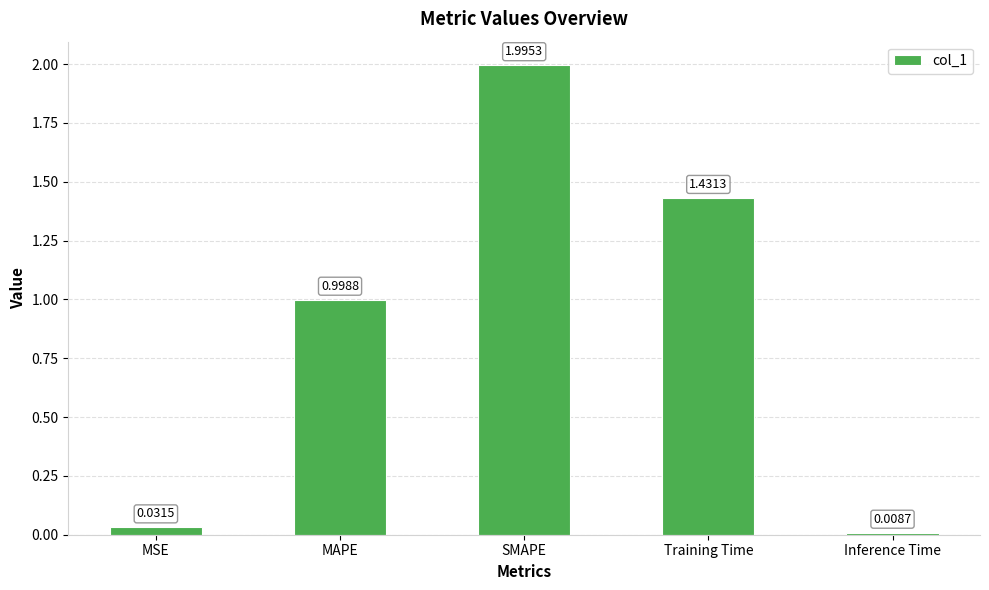

What is the label of the 3rd bar from the left?

SMAPE